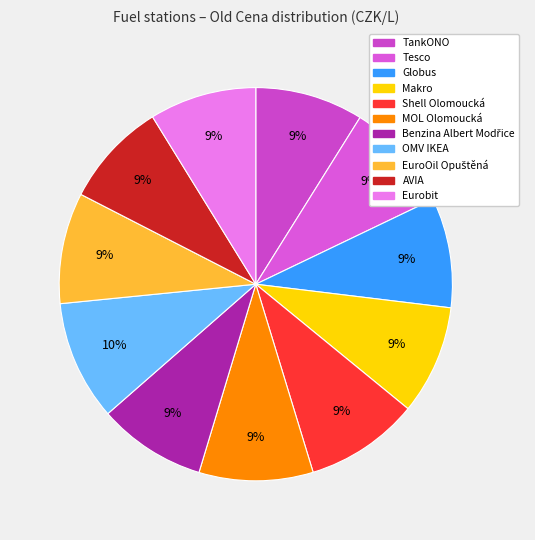

Count the number of slices in the pie.

11